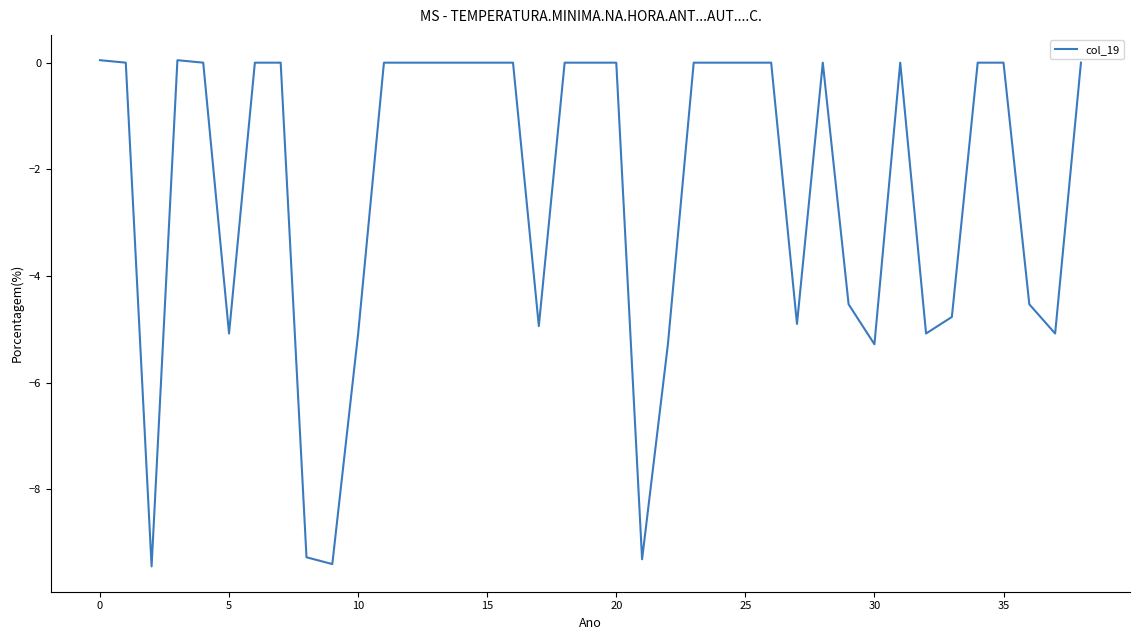

What is the minimum value shown in the chart?

-9.4